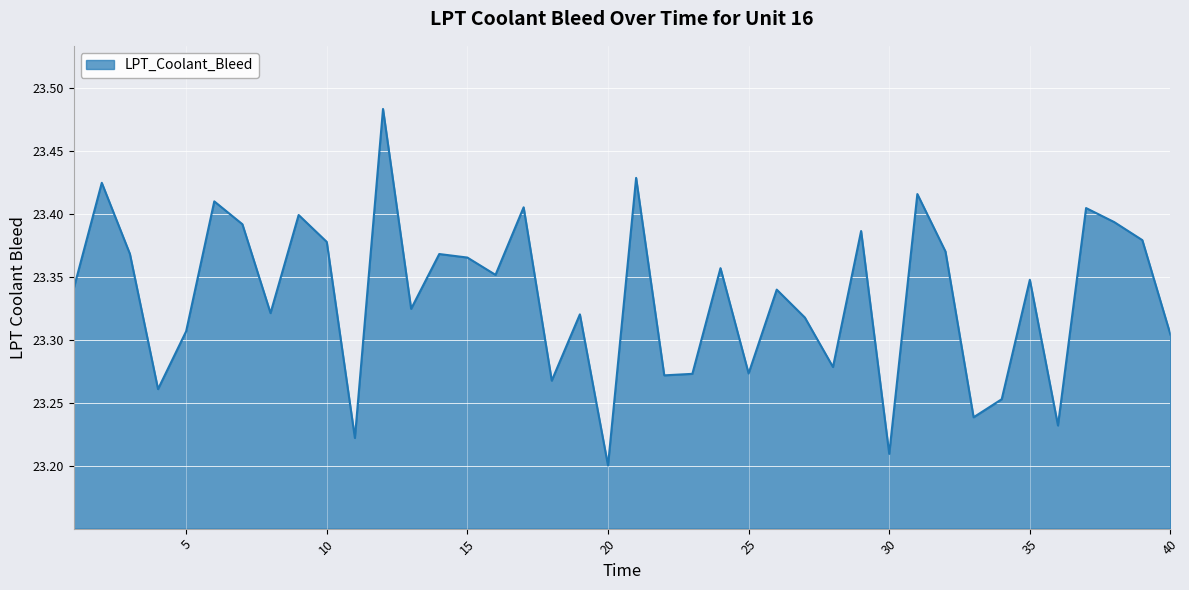

What is the difference between the maximum and minimum values?

0.3